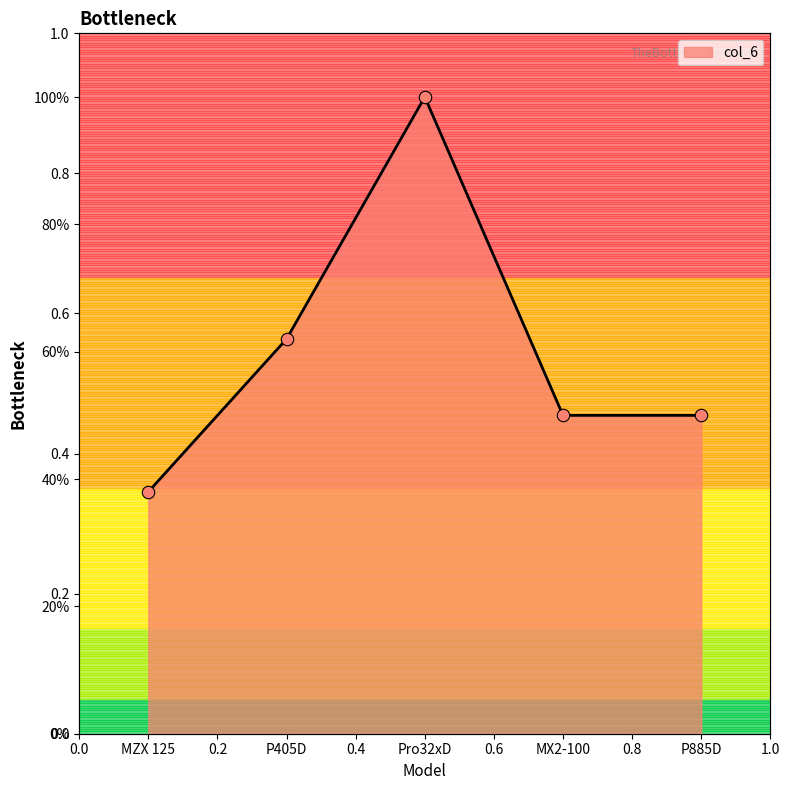

Approximately how many times larger is the value at MX2-100 compared to MZX 125?

1.3